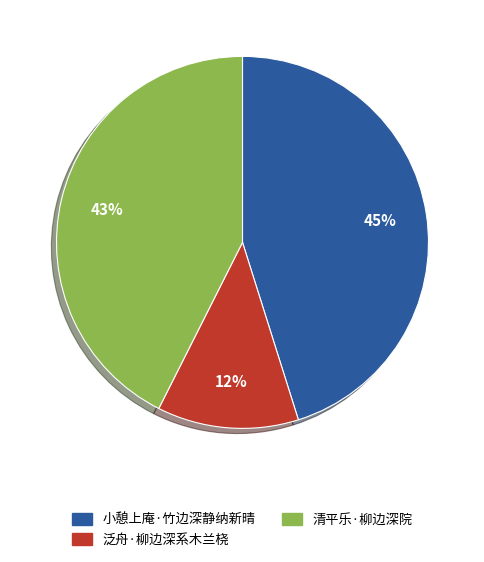

Rank the categories by value from lowest to highest.

泛舟·柳边深系木兰桡, 清平乐·柳边深院, 小憩上庵·竹边深静纳新晴